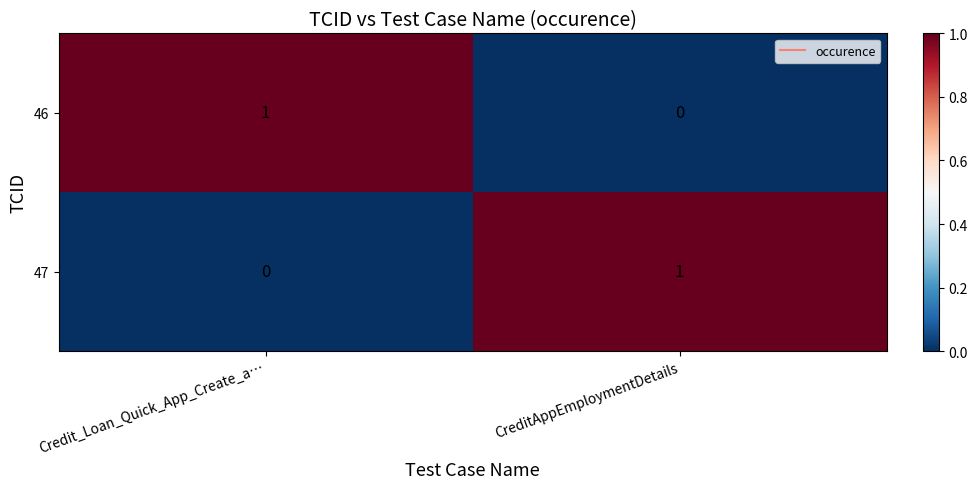

Rank the series at Credit_Loan_Quick_App_Create_a… from lowest to highest value.

47, 46